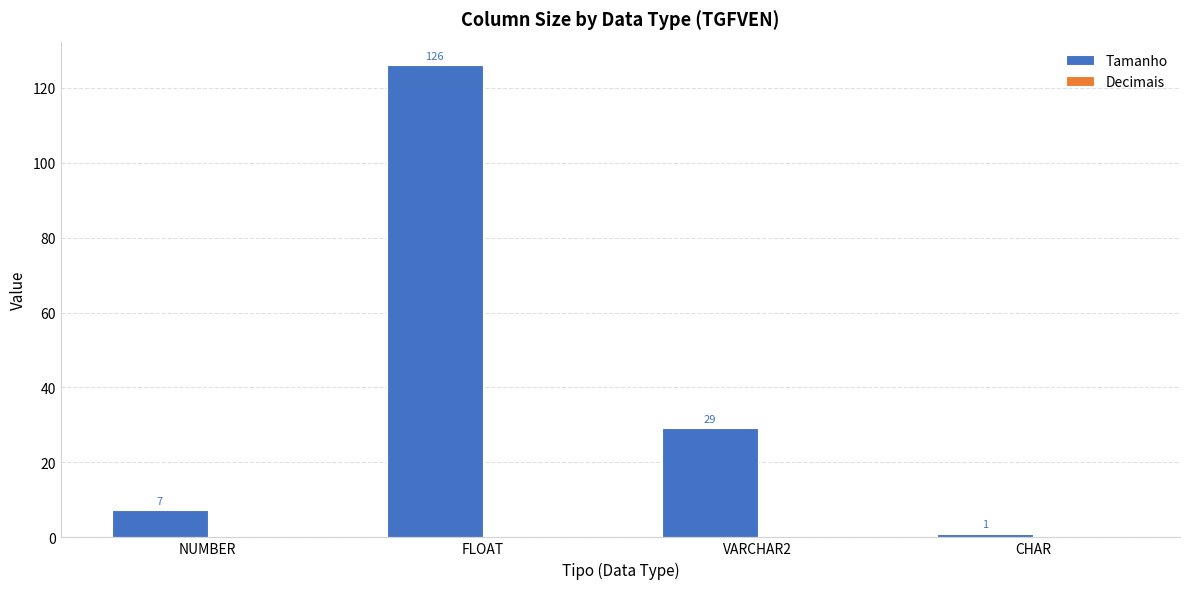

Where is the data nearest to the value 63?

VARCHAR2